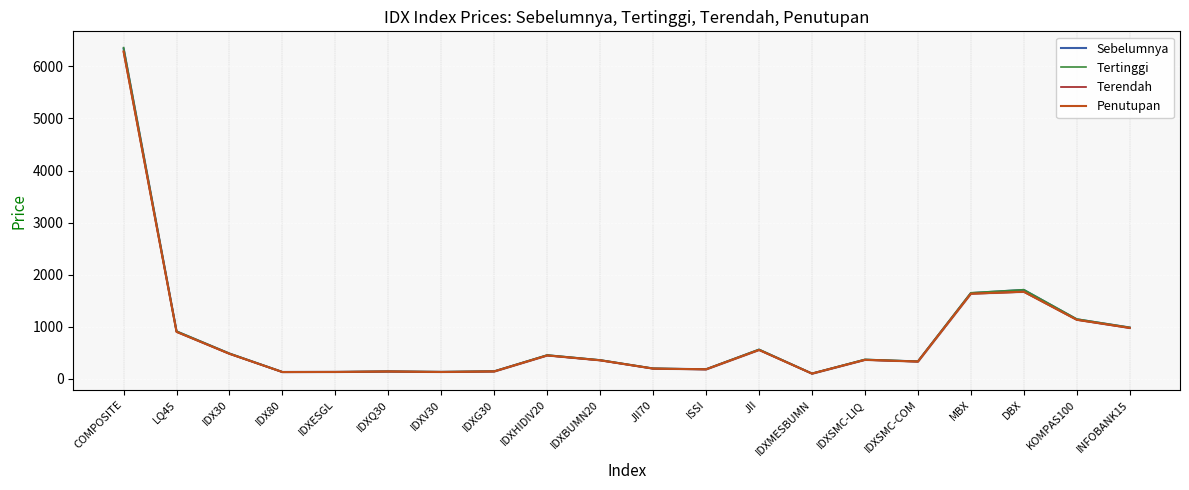

How many interior local valleys does the Tertinggi series have?

5